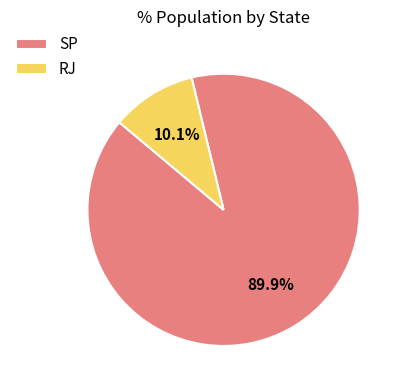

Between RJ and SP, which is larger?

SP